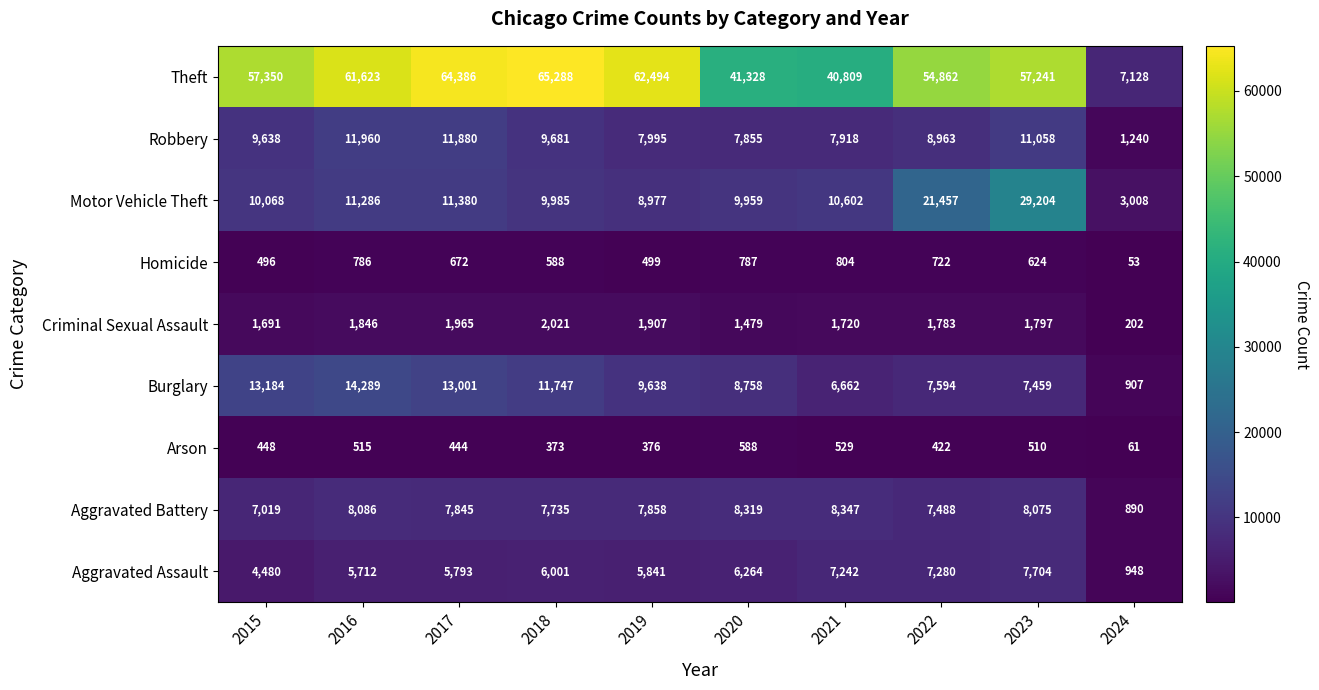

Between 2018 and 2024, which series saw the biggest shift?

Theft